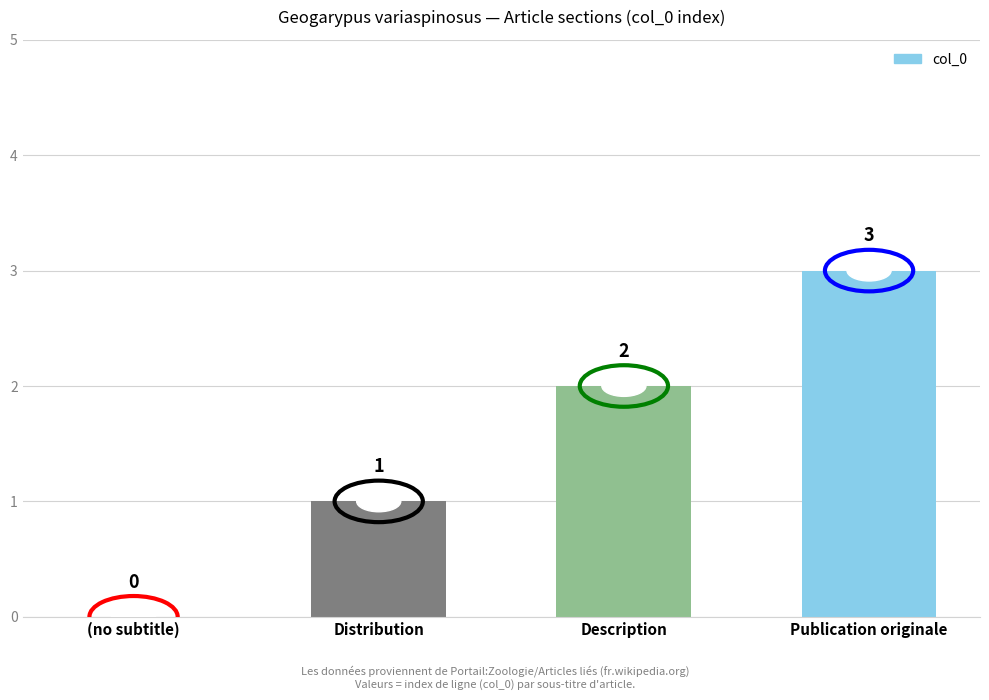

Count the values in the range 1 to 3.

3